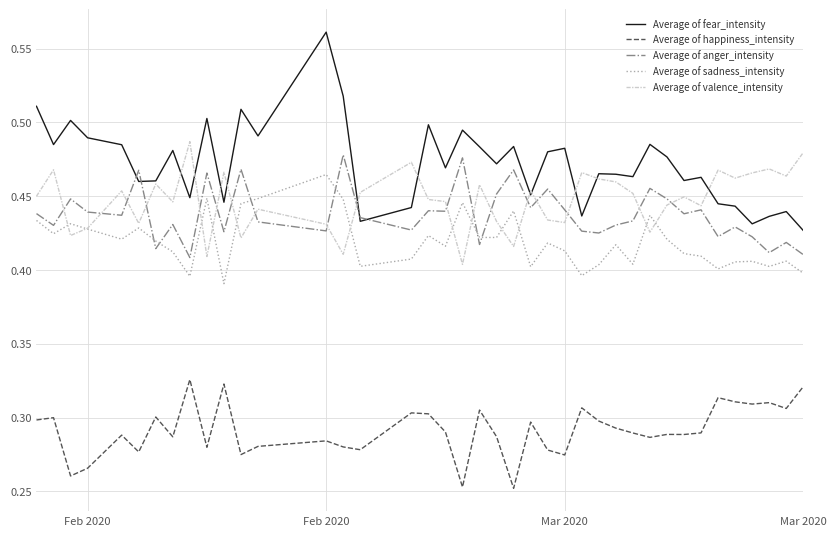

Which series has the largest total across all categories?

Average of fear_intensity